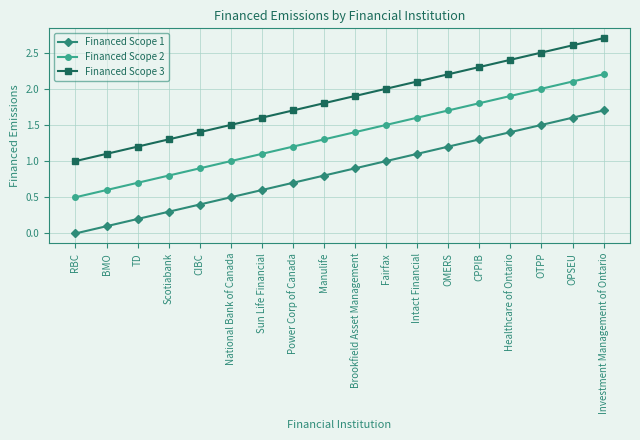

What is the spread (max minus min) of values at Intact Financial?

1.0